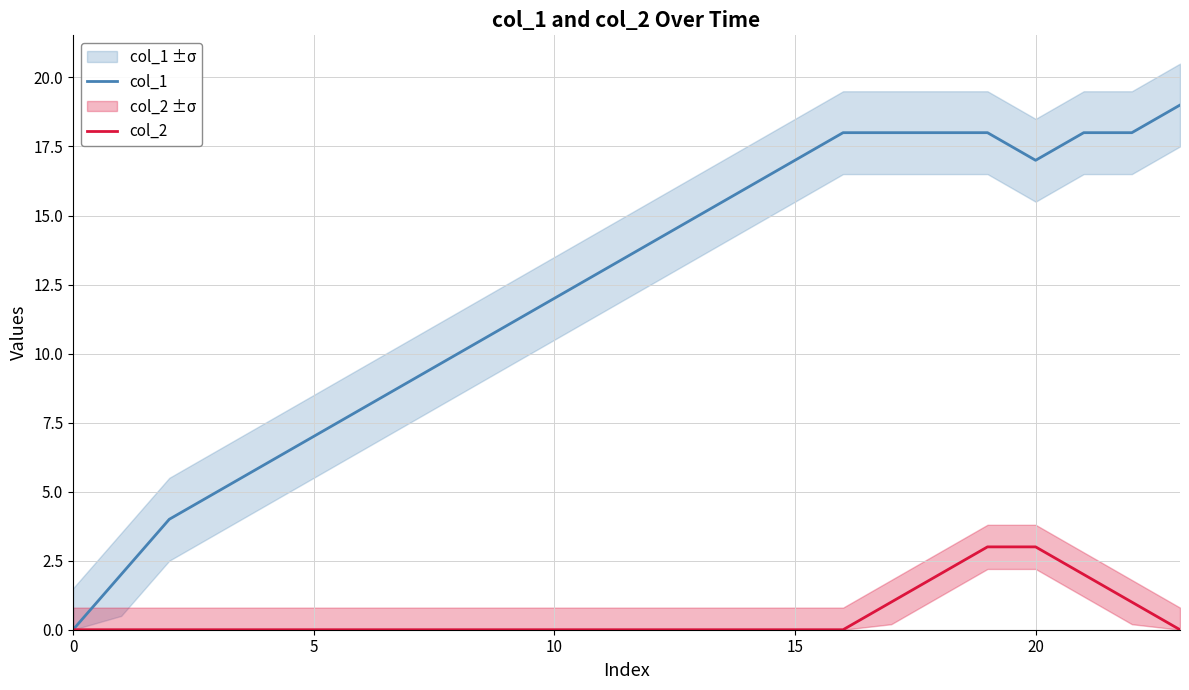

Does the chart have visible grid lines?

Yes